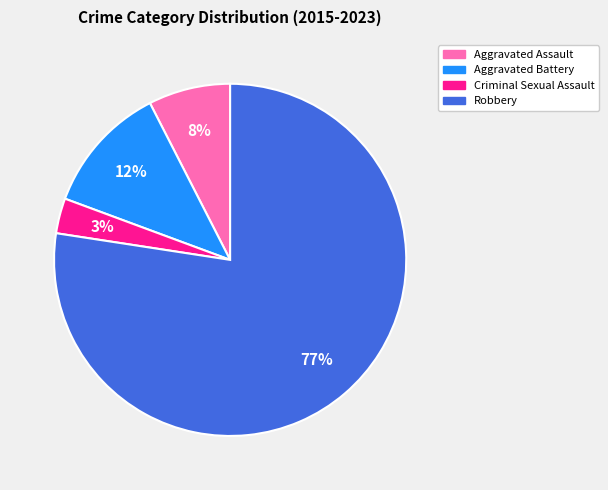

Combined, do Aggravated Assault and Robbery account for over 50%?

Yes